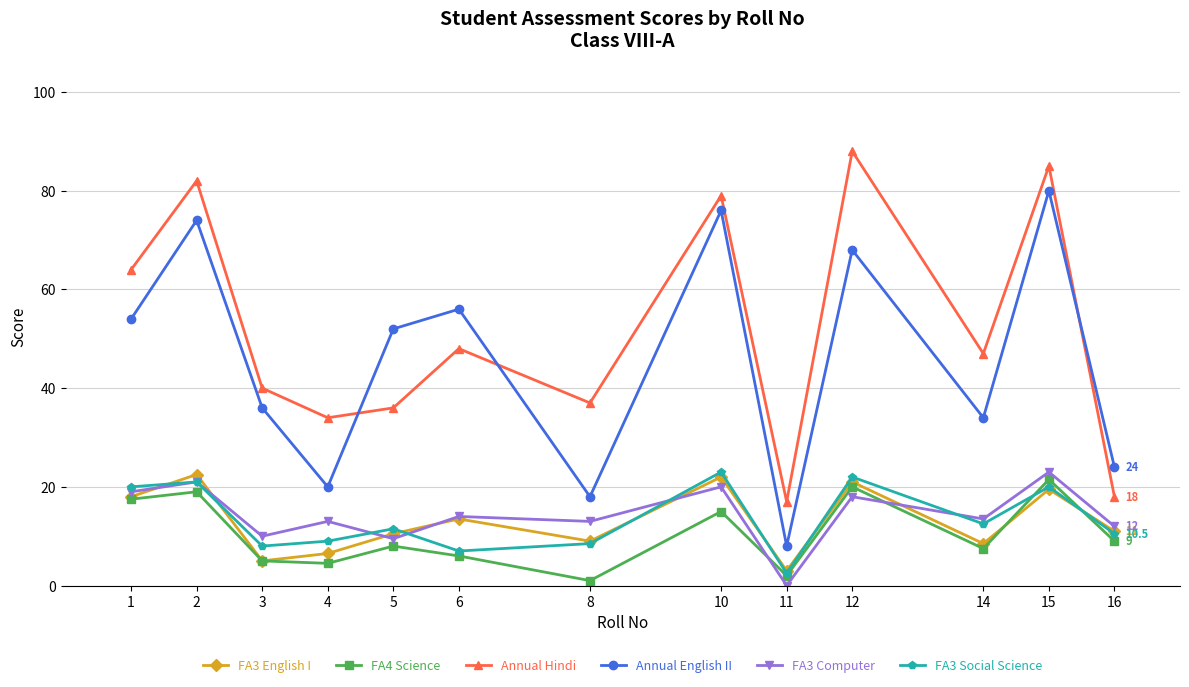

What is the sum of all FA3 English I values?

170.0